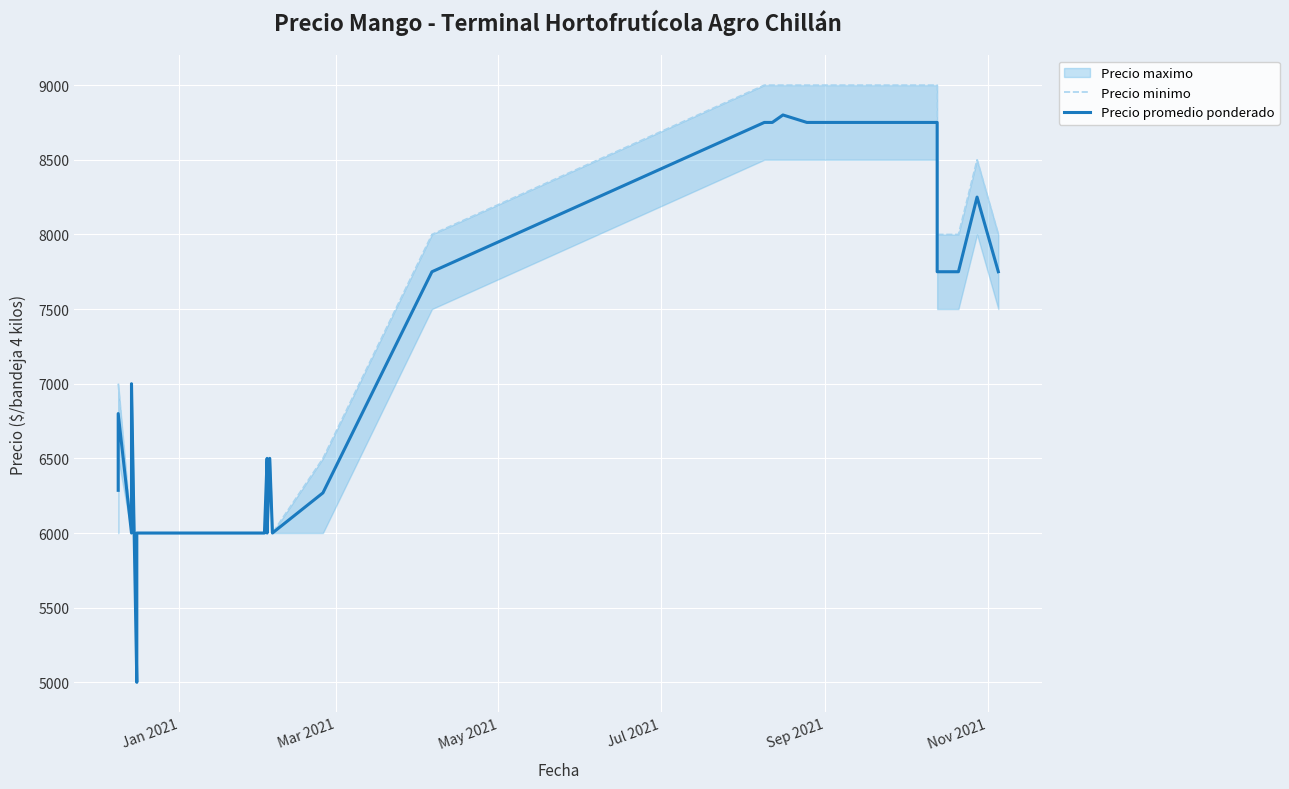

How many Precio minimo values are between 6000 and 9000?

39